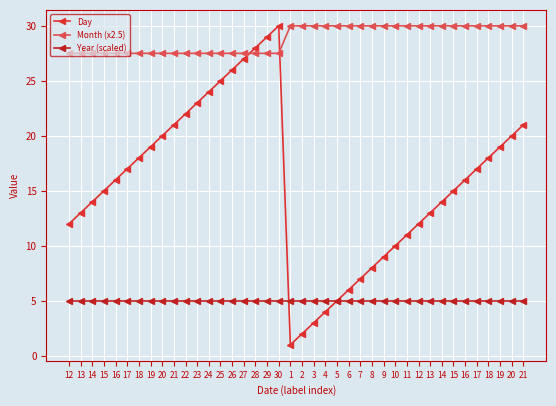

Between 19 and 22, which series saw the biggest shift?

Day